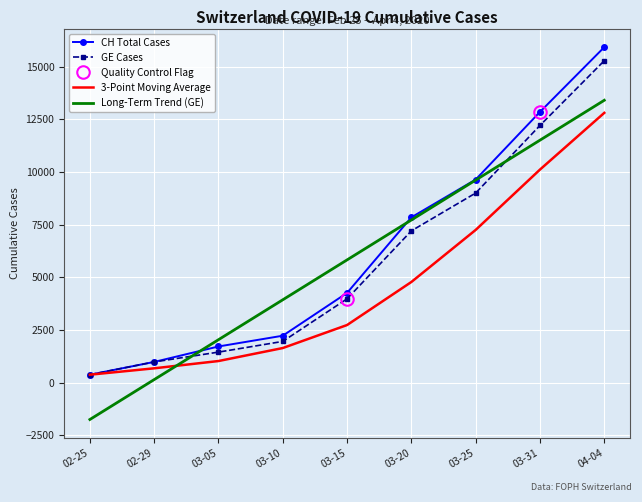

At 03-10, list the series in order from smallest to largest.

3-Point Moving Average, GE Cases, CH Total Cases, Long-Term Trend (GE)